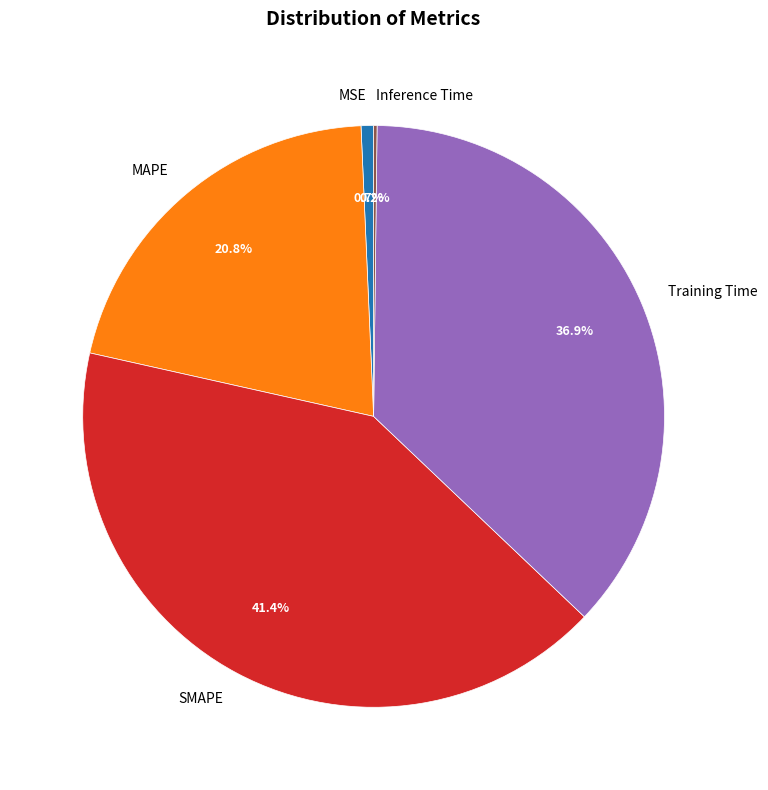

Does MAPE represent more than half of the total?

No